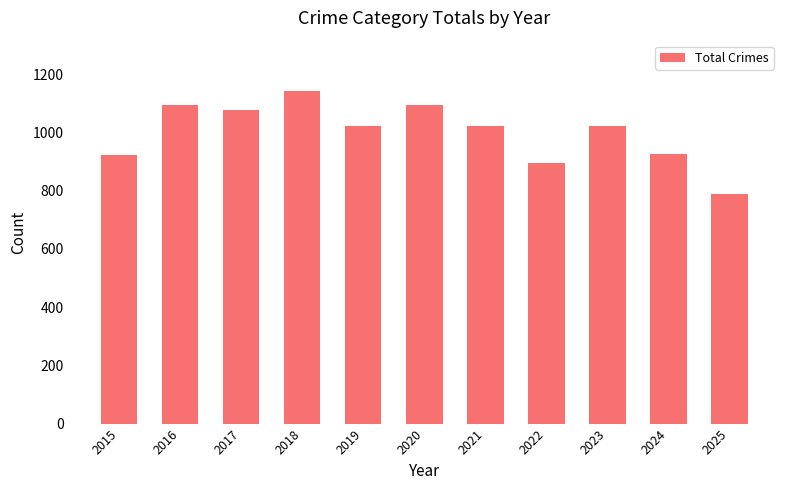

How many bars are there in total?

11